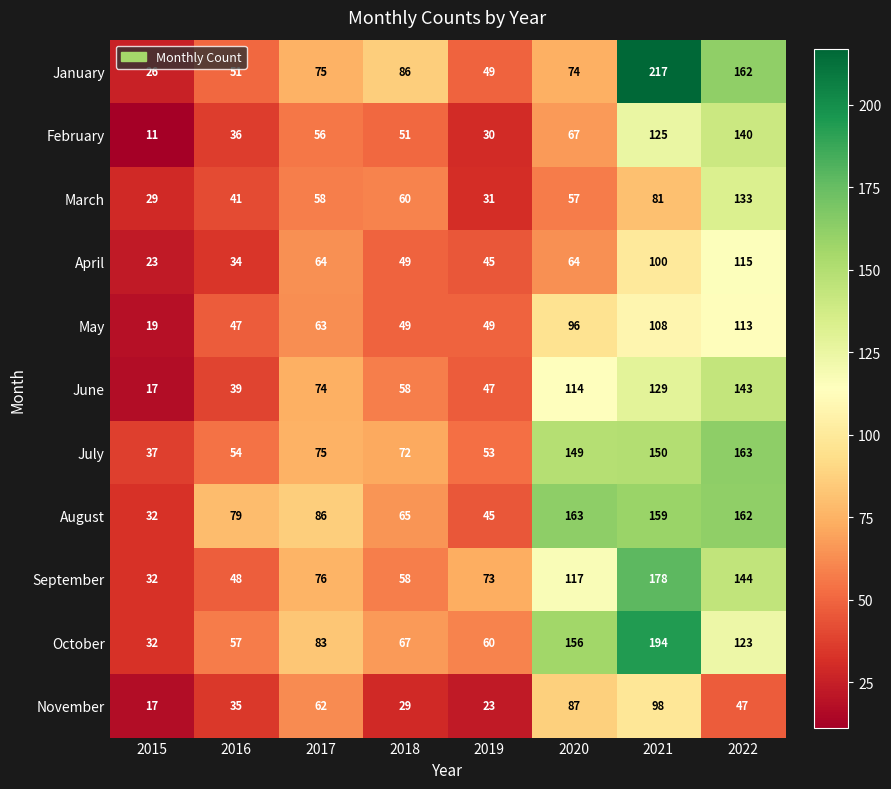

Which series changed the most between 2015 and 2017?

June